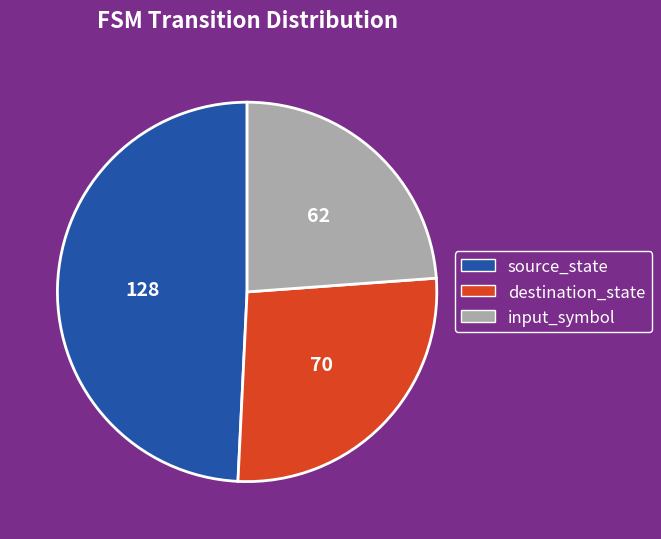

Approximately how many times larger is the value at source_state compared to input_symbol?

2.1